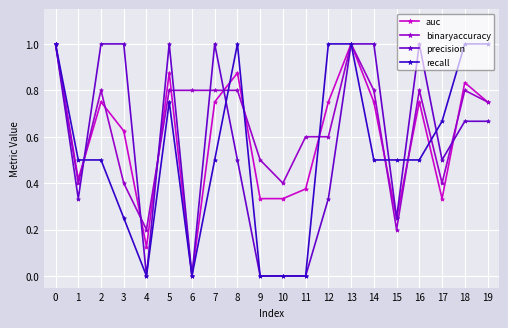

The value of precision at 5 is 1.4. True or false?

False